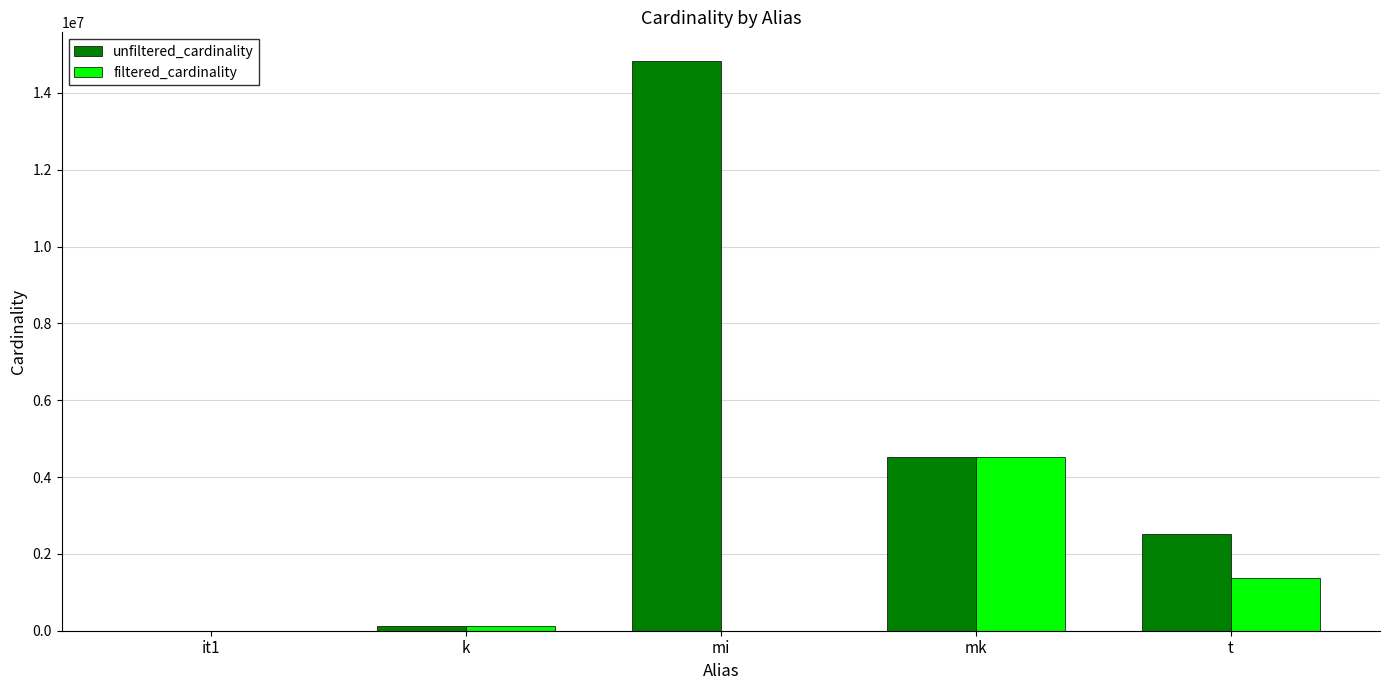

What is the sum of all filtered_cardinality values?

6041325